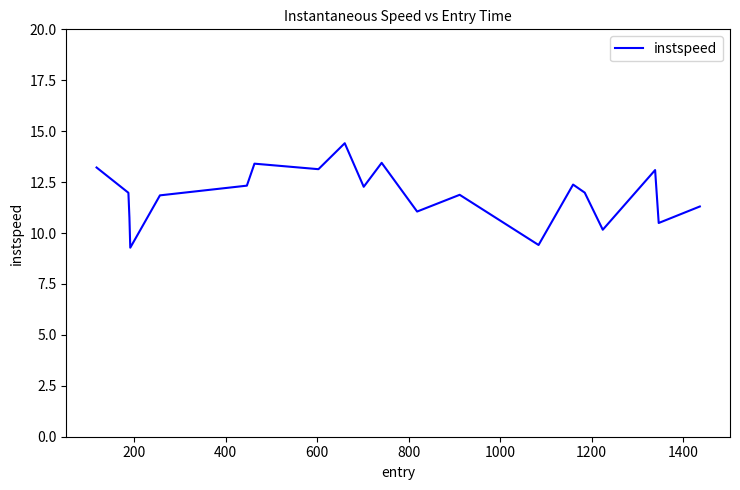

What is the minimum value shown in the chart?

9.3